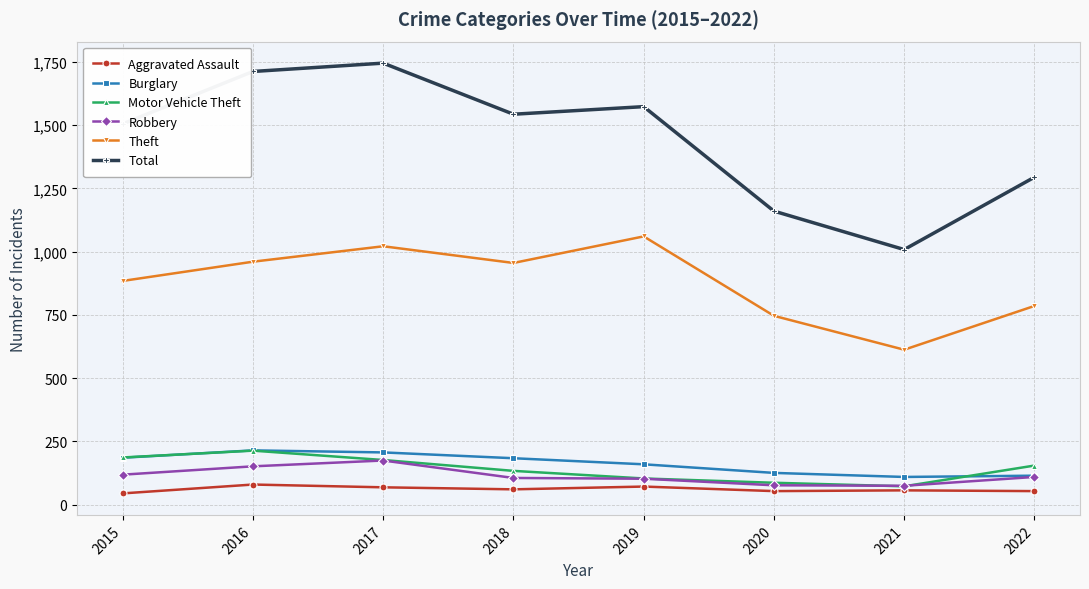

In Theft, how many points are lower than both neighbors (excluding endpoints)?

2